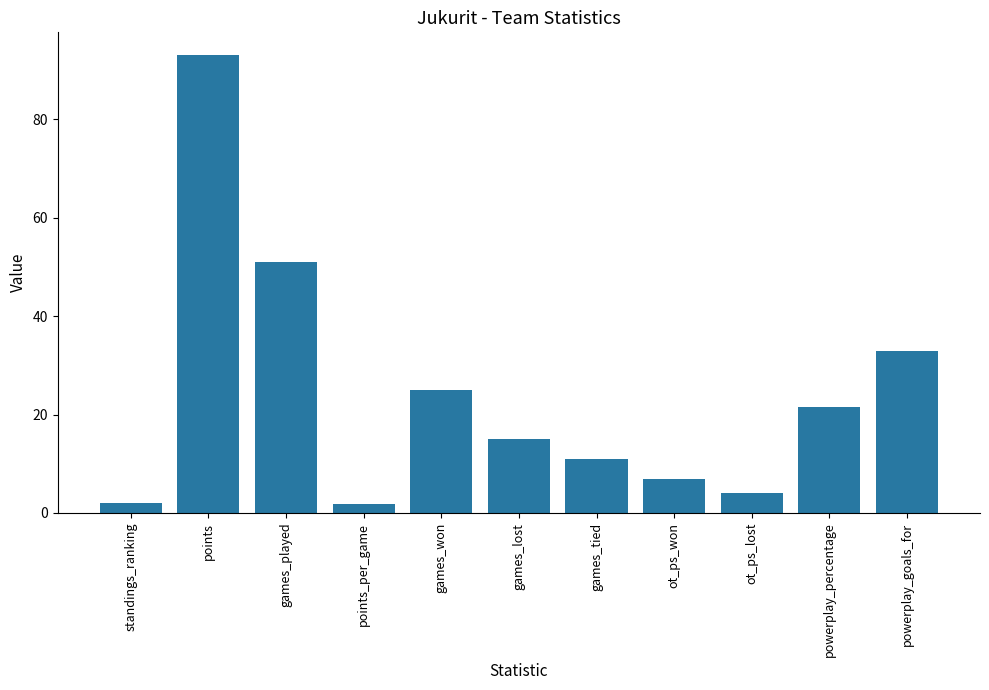

Where is the data nearest to the value 47?

games_played